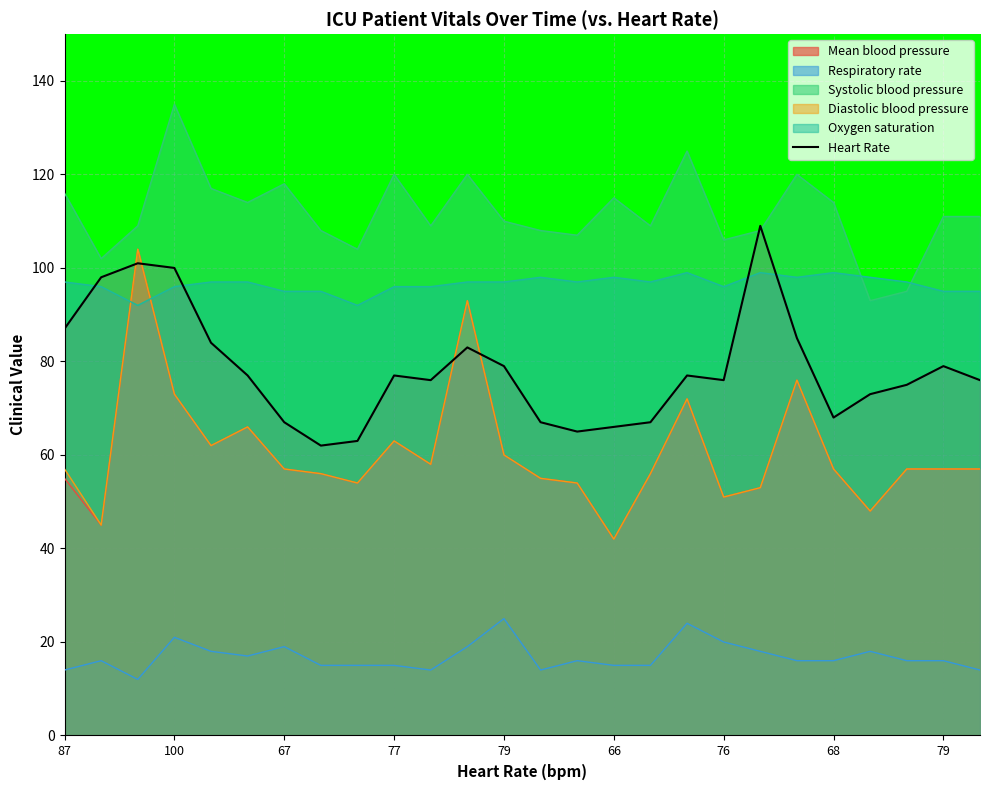

How many lines are shown in the chart?

6